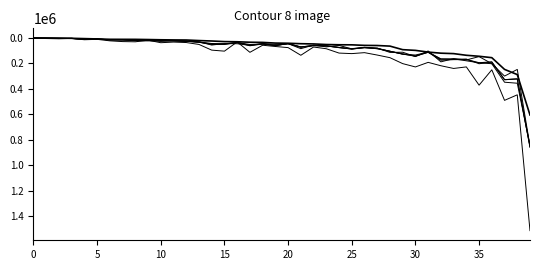

How many lines are shown in the chart?

6